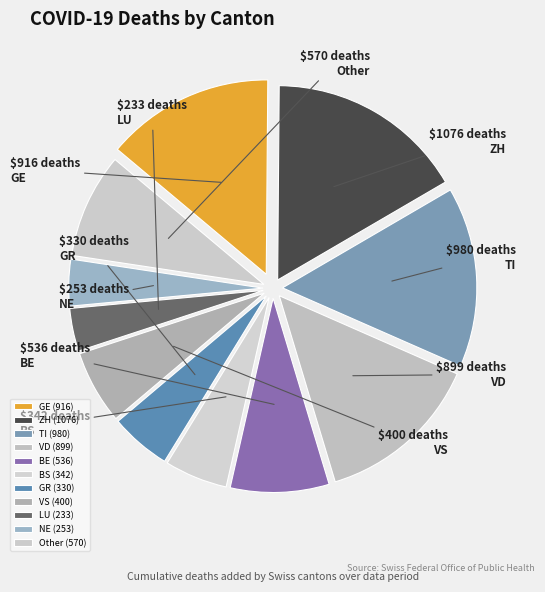

Rank the categories by value from highest to lowest.

ZH, TI, GE, VD, Other, BE, VS, BS, GR, NE, LU